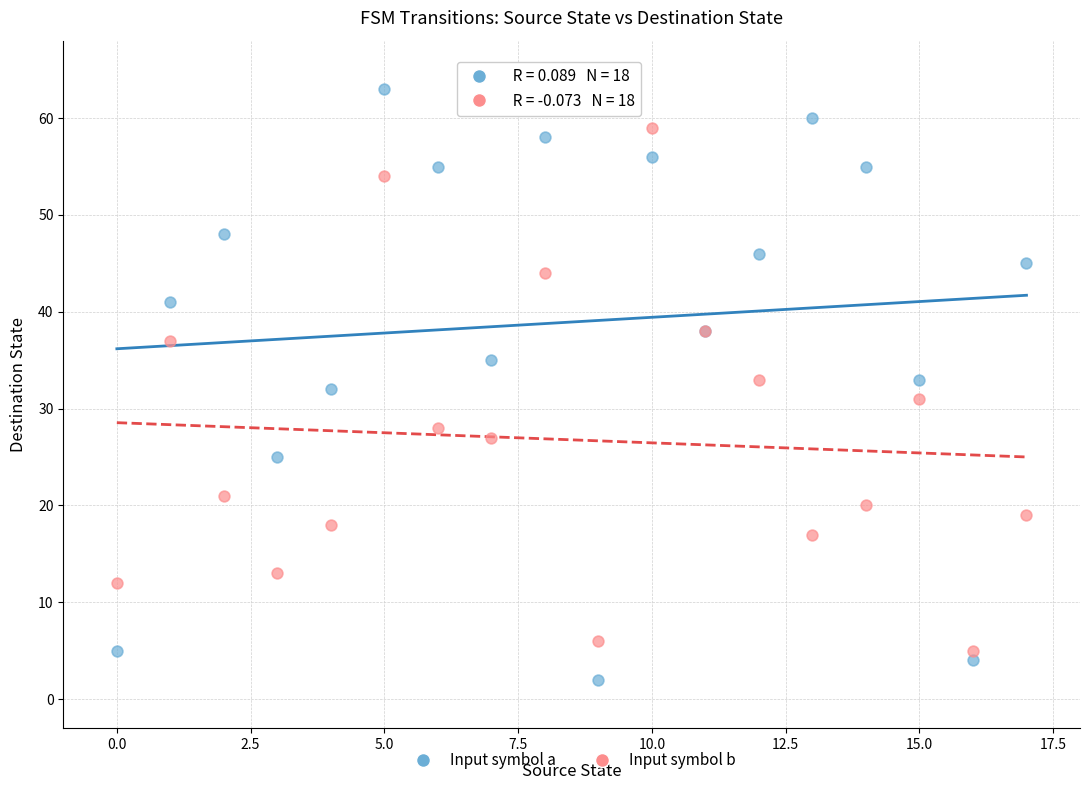

Which series reaches the maximum Y coordinate?

Input symbol a